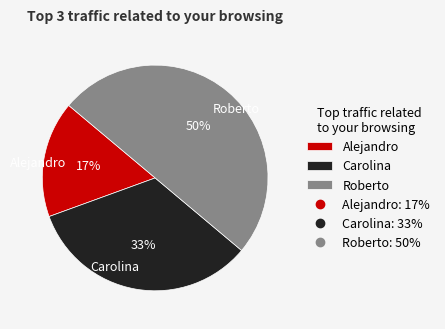

Combined, do Roberto and Carolina account for over 50%?

Yes